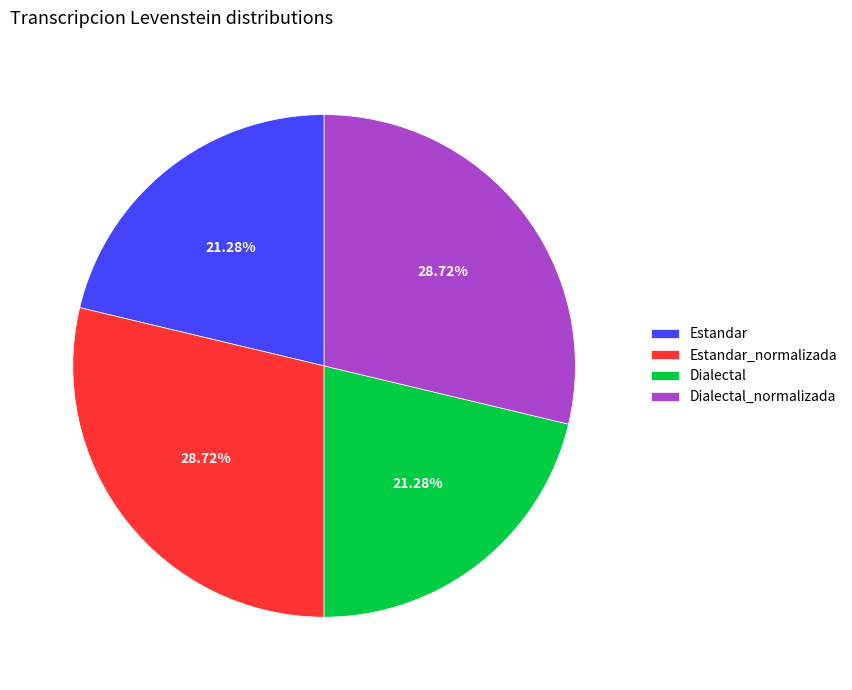

The Estandar slice represents 21% of the pie. True or false?

True